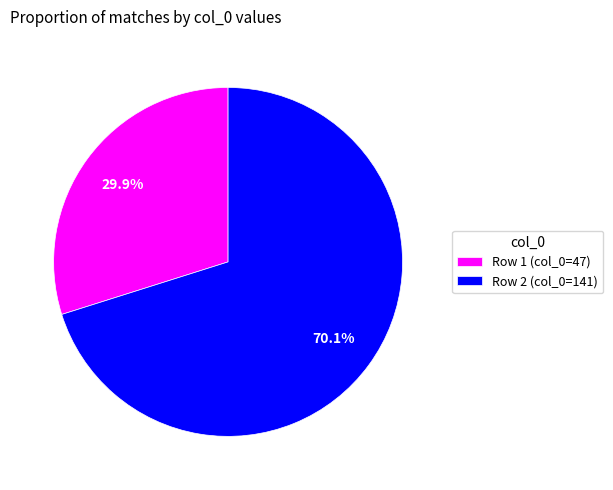

What percentage do Row 1 (col_0=47) and Row 2 (col_0=141) together represent?

100.0%